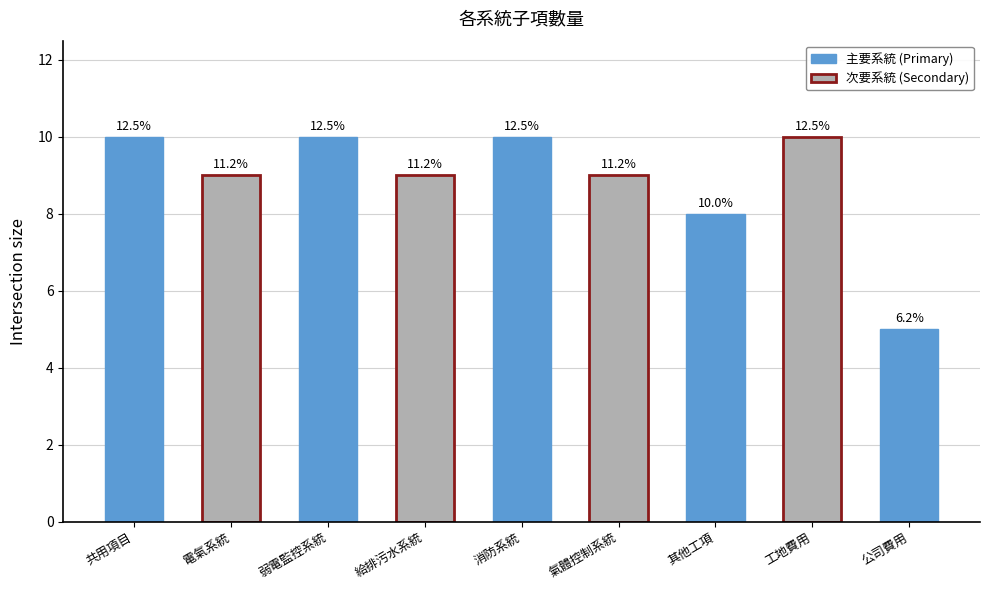

What is the label of the 8th bar from the left?

工地費用